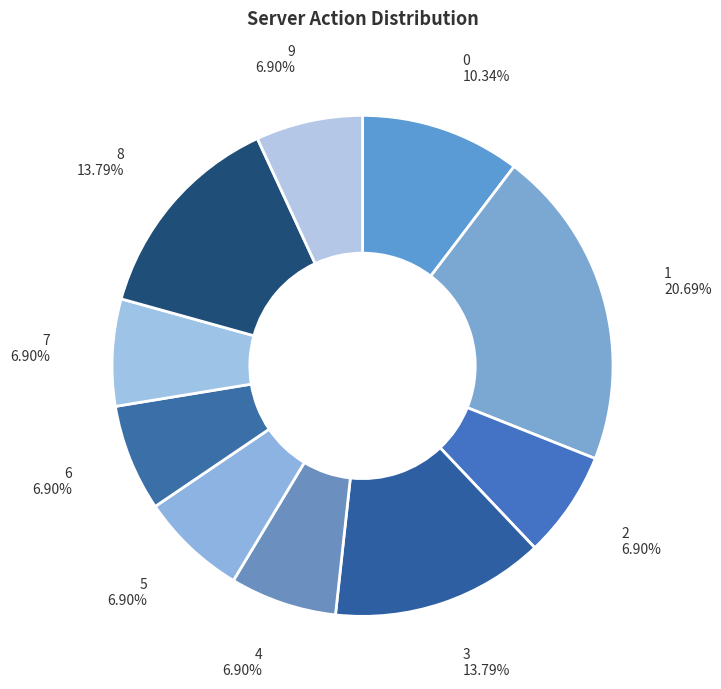

Rank the categories by value from highest to lowest.

1, 3, 8, 0, 2, 4, 5, 6, 7, 9